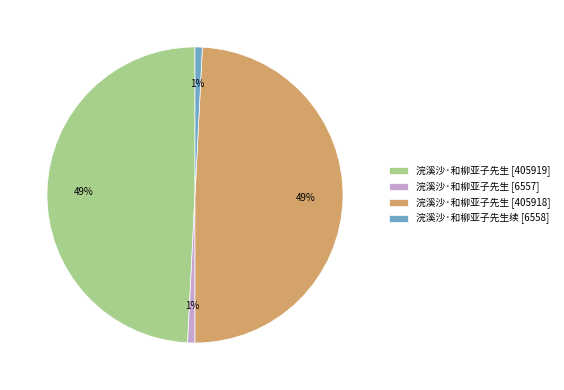

True or false: 浣溪沙·和柳亚子先生 [405918] accounts for 49% of the total.

True